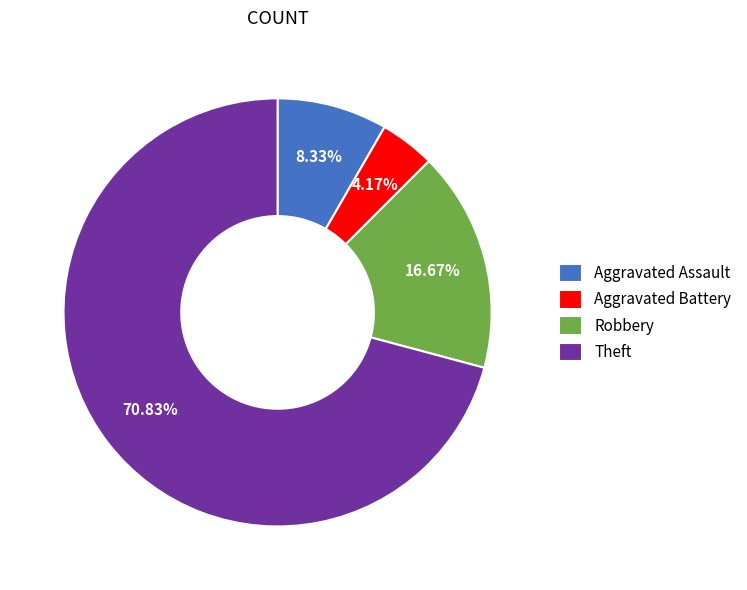

True or false: Theft accounts for 59% of the total.

False